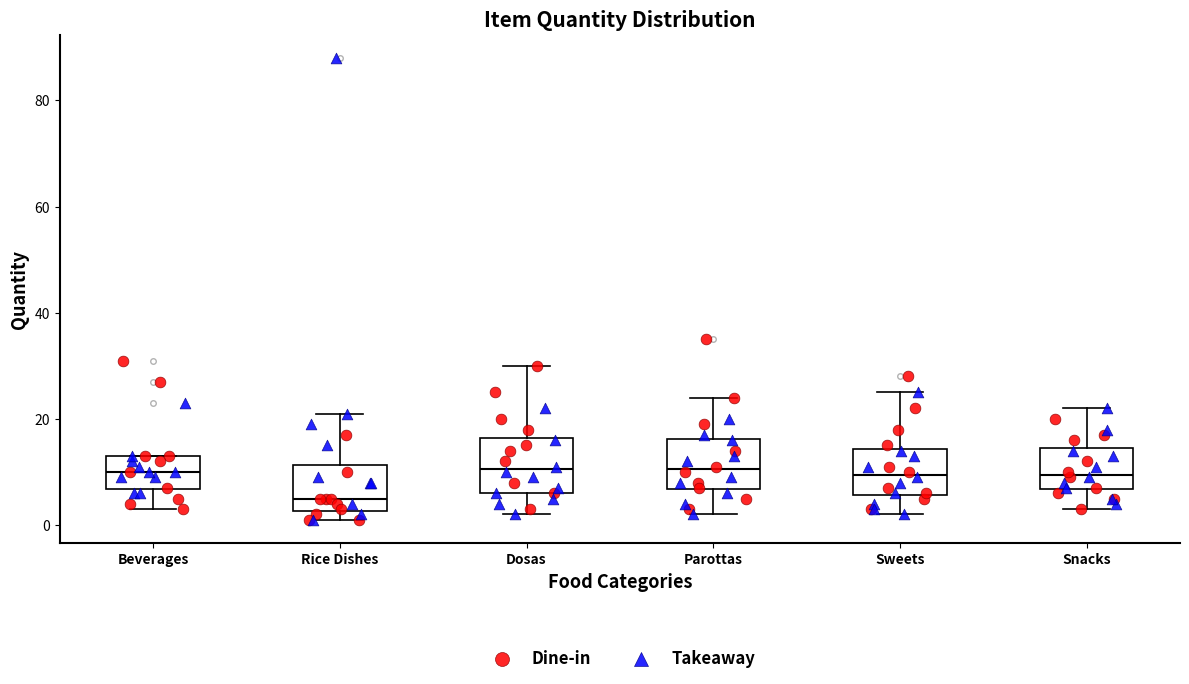

Reading left to right, transcribe this box plot: for each box, give where its median line is, the range the box spans, and where its two whiskers end, as read against the y-axis. The values are not printed on the chart, so give them approximately, as read against the axis.

Beverages: median 10, box 6 to 14, whiskers 4 to 14
Rice Dishes: median 6, box 2 to 12, whiskers 2 (just below the box's lower edge) to 22
Dosas: median 10, box 6 to 16, whiskers 2 to 30
Parottas: median 10, box 6 to 16, whiskers 2 to 24
Sweets: median 10, box 6 to 14, whiskers 2 to 26
Snacks: median 10, box 6 to 14, whiskers 4 to 22